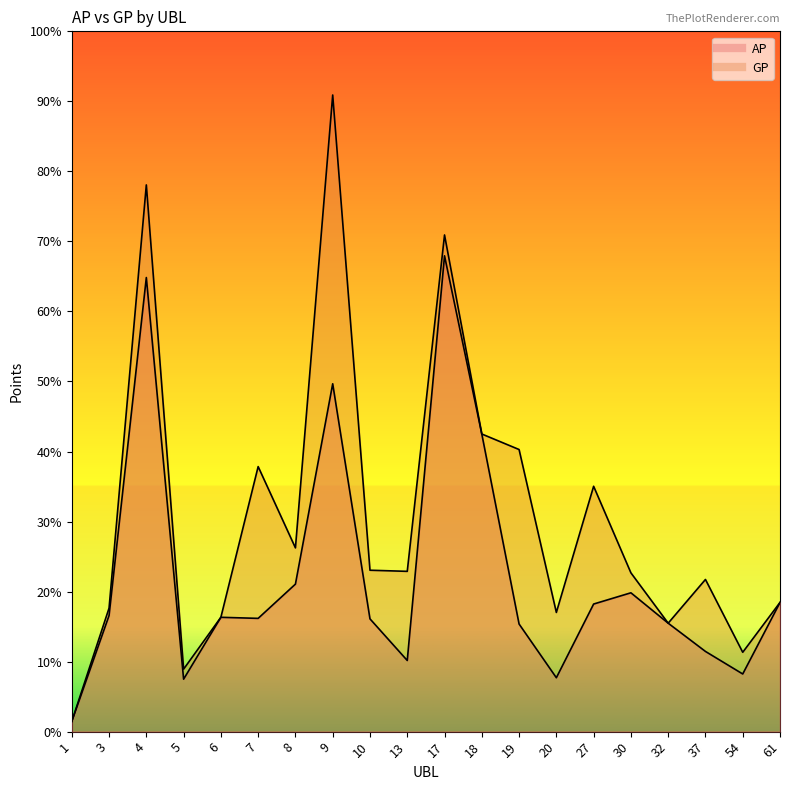

What is the difference between the highest and lowest values at 3?

2046